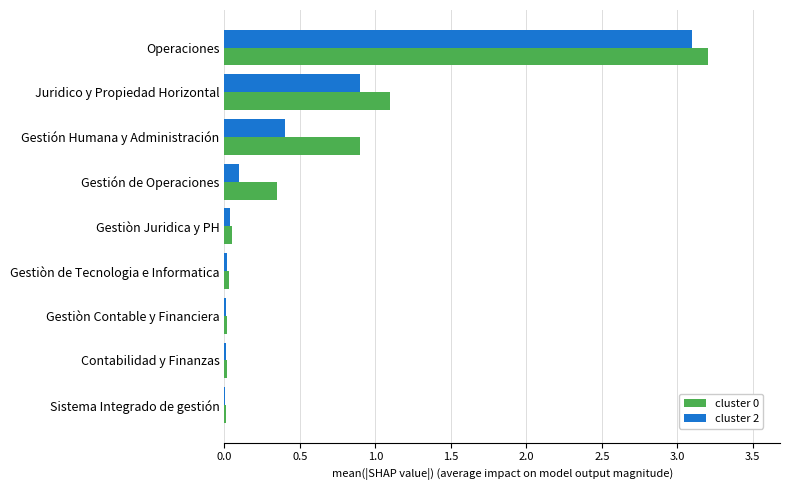

Is the value of cluster 2 at Juridico y Propiedad Horizontal greater than the value of cluster 0 at Contabilidad y Finanzas?

Yes